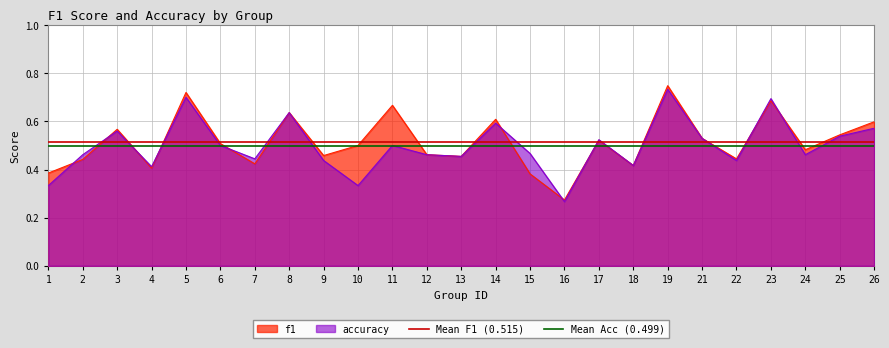

Which series changed the most between 7 and 24?

f1